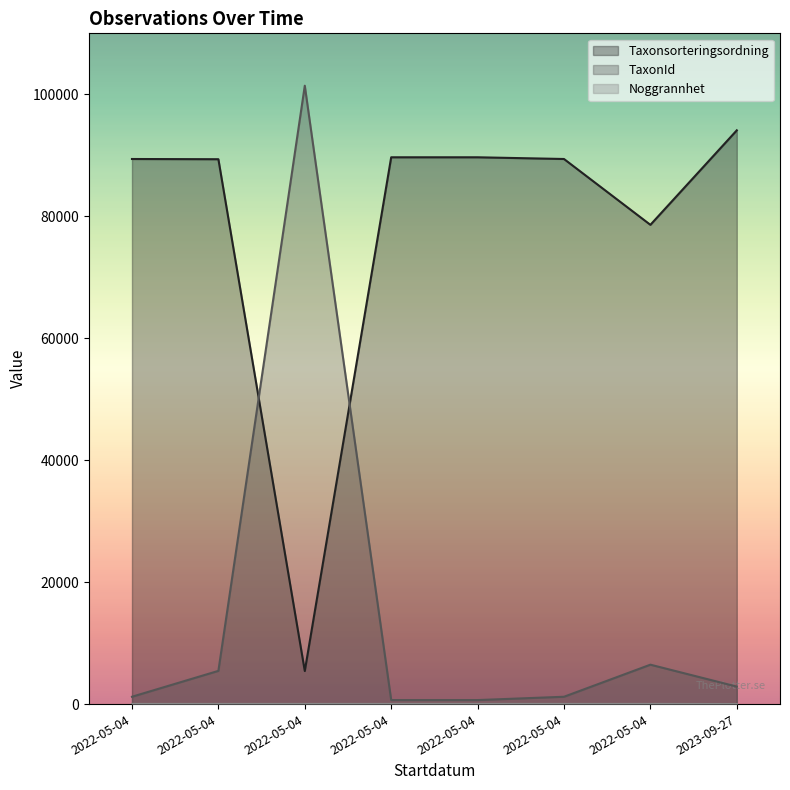

What is the value of the Noggrannhet point at the 4th from the left?

25